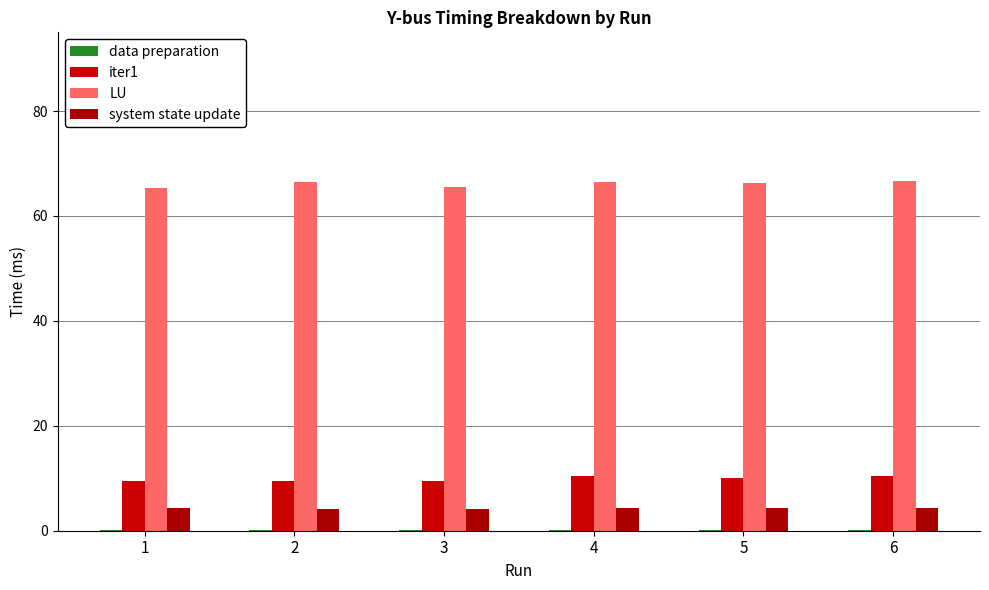

Rank the categories by system state update value from lowest to highest.

2, 3, 5, 1, 4, 6